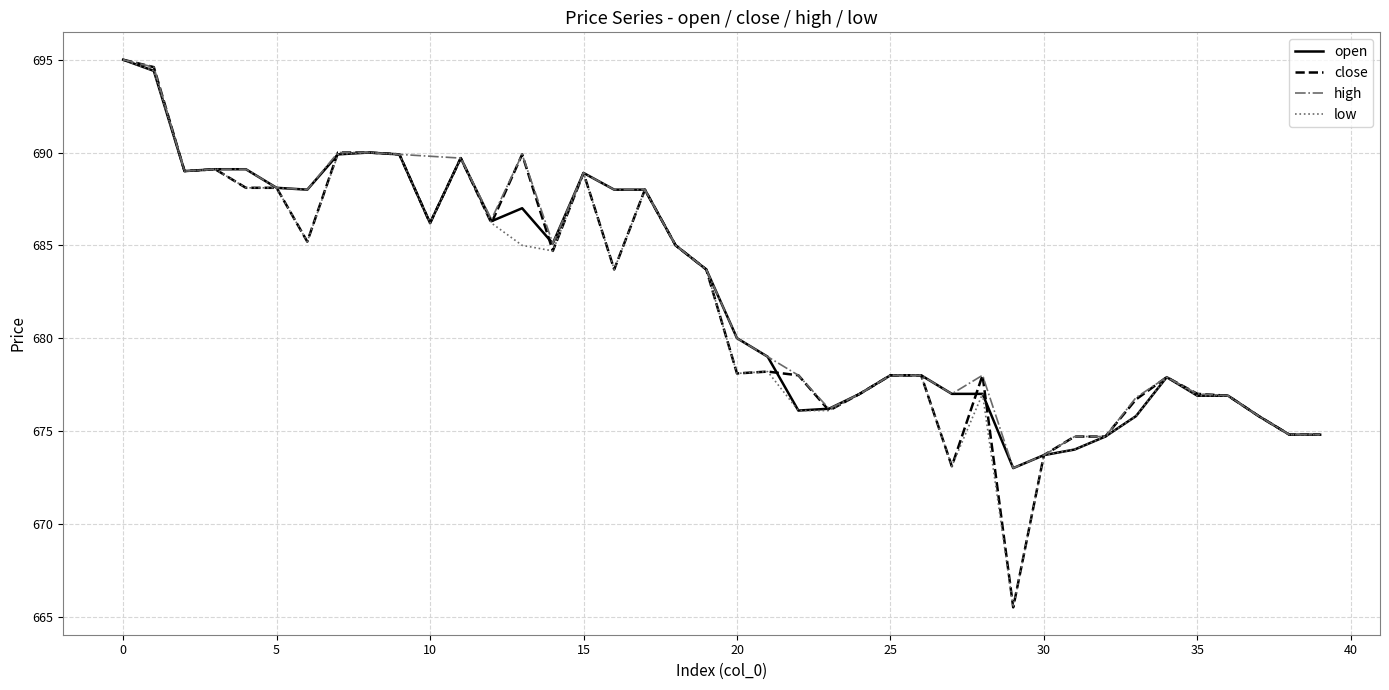

What is the minimum value shown in the chart?

665.5